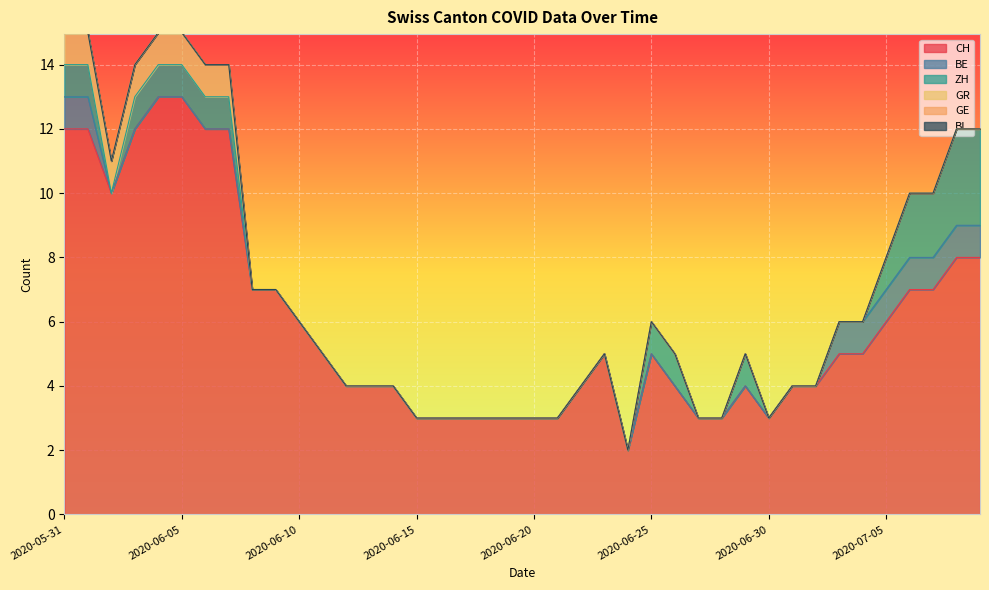

What is the sum of the CH values at 2020-06-12 and 2020-06-16?

7